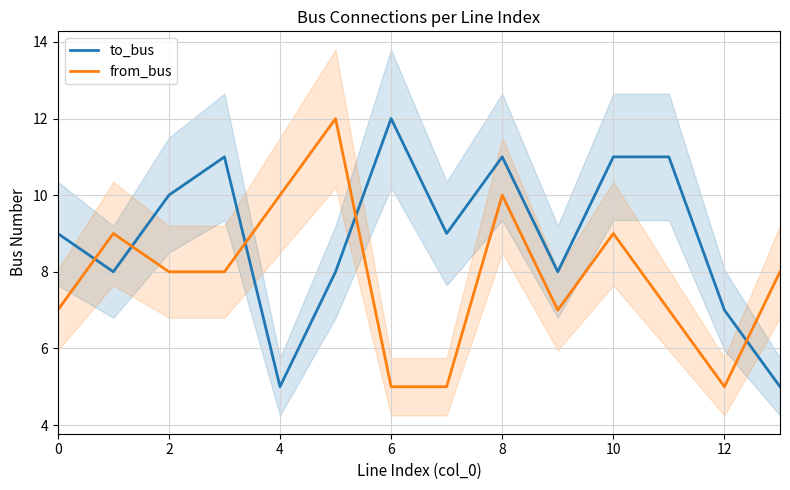

Which series has the widest spread of values?

to_bus